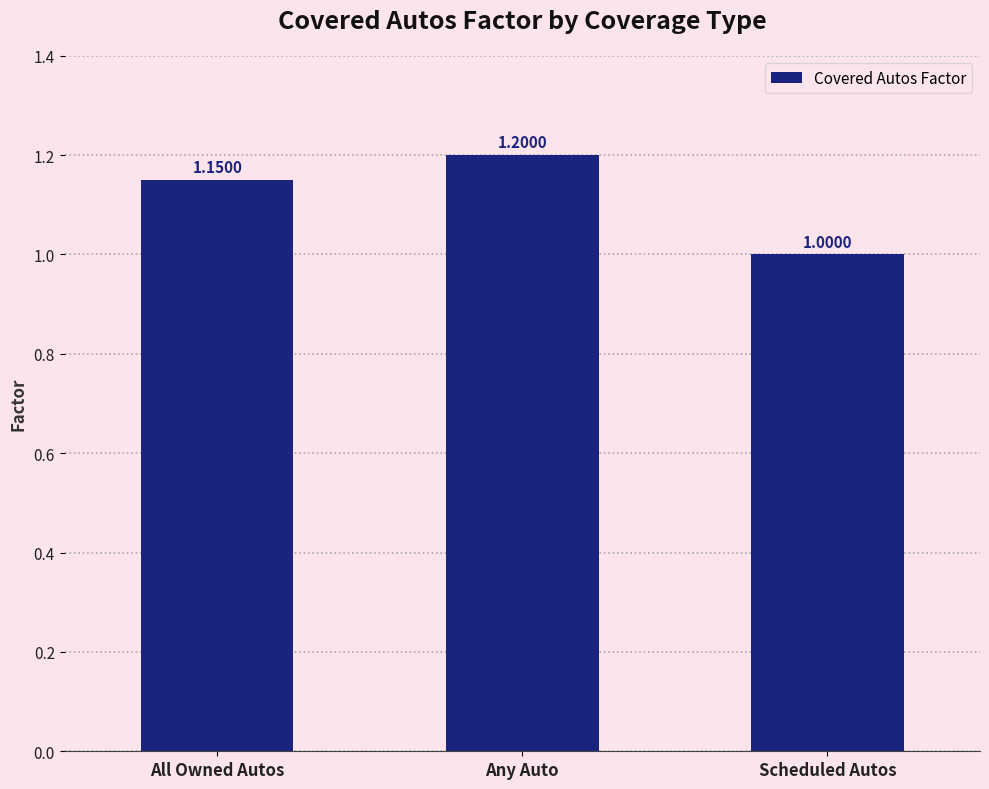

Approximately how many times larger is the value at Any Auto compared to Scheduled Autos?

1.2